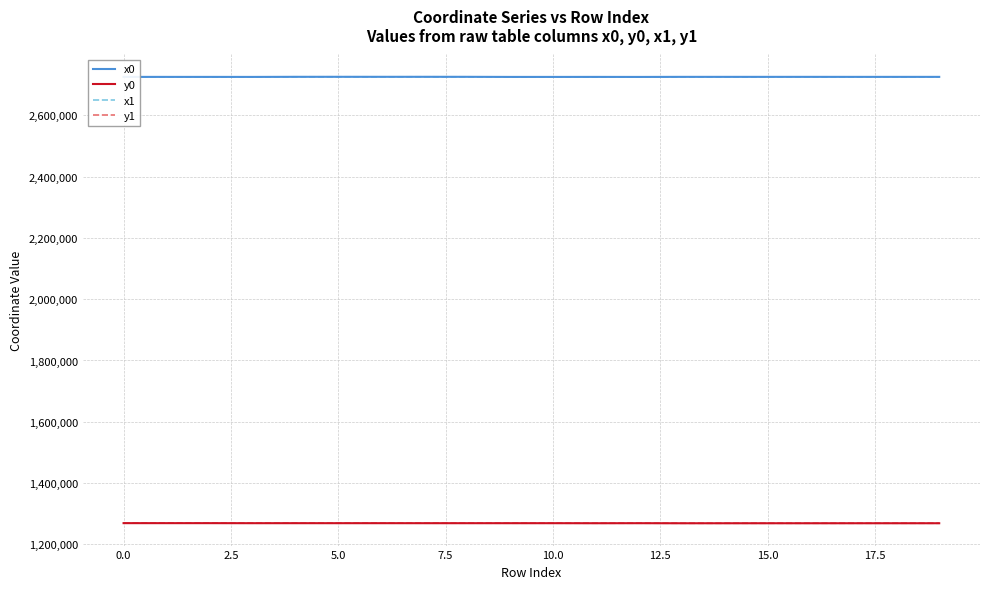

What is the maximum value for y1?

1269219.5